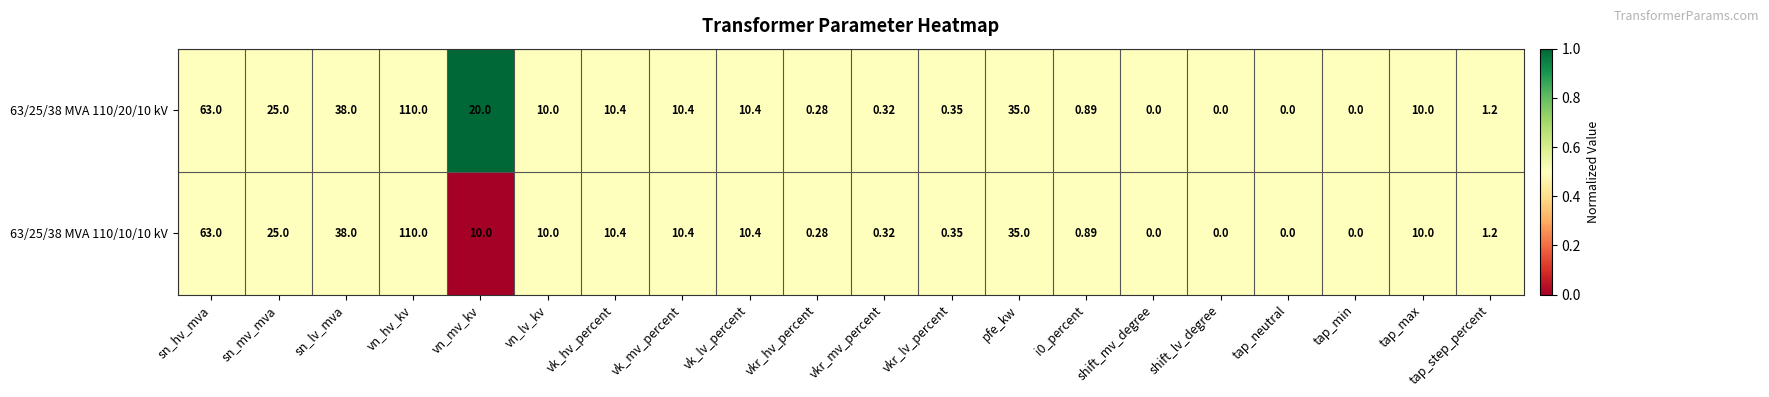

Which category has the highest value in the 63/25/38 MVA 110/20/10 kV series?

vn_hv_kv